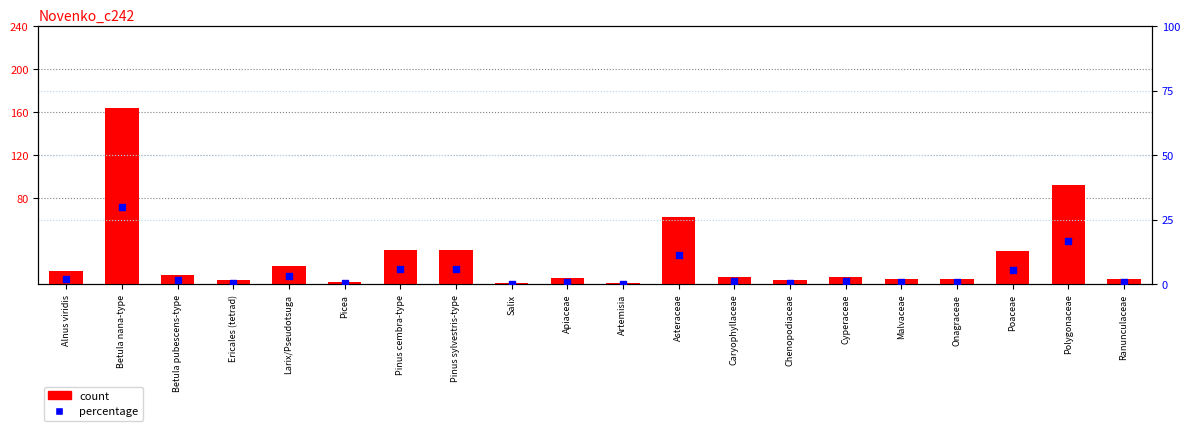

Which series contains the highest Y value?

count